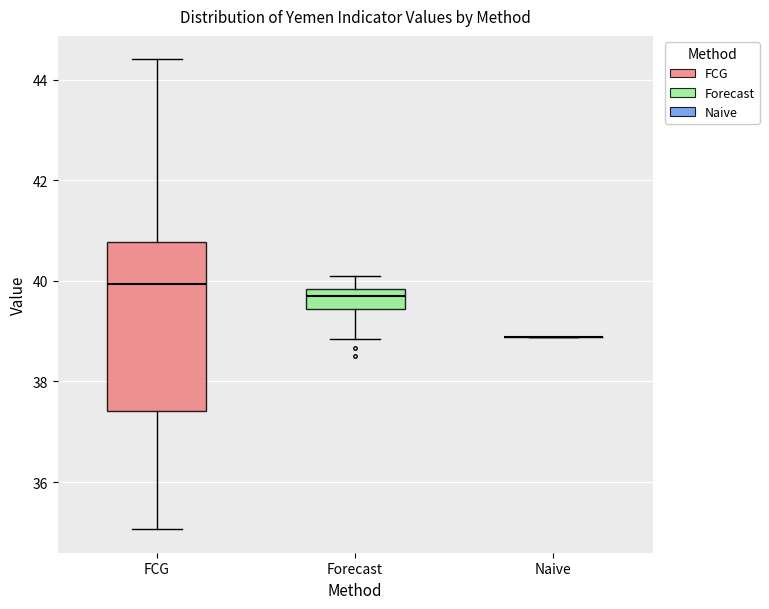

Where does the upper whisker of the box for Forecast end on the y-axis? The values are not printed on the chart, so give them approximately, as read against the axis.

40.0